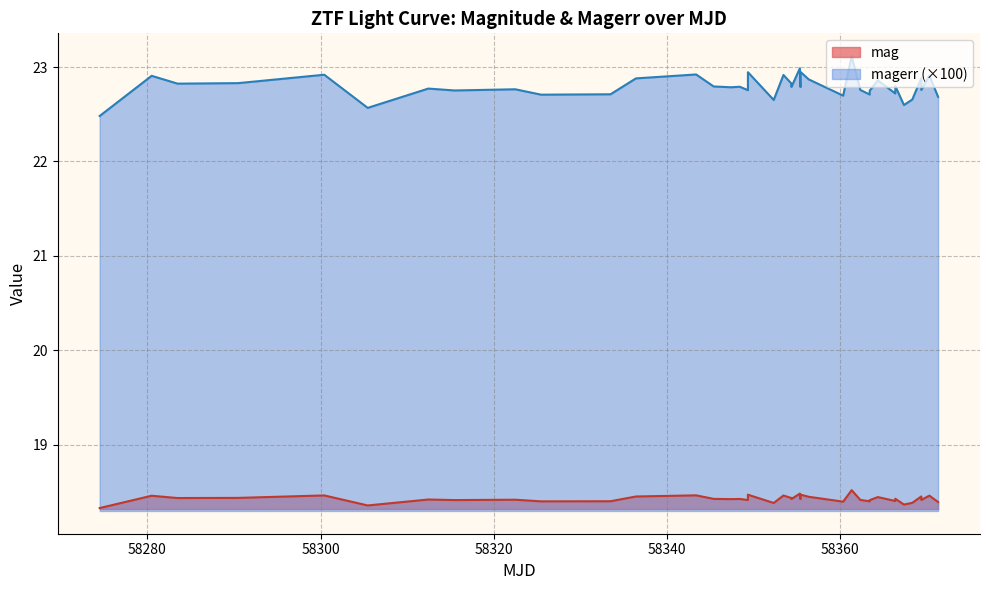

Which series has the largest range (max minus min)?

magerr (×100)